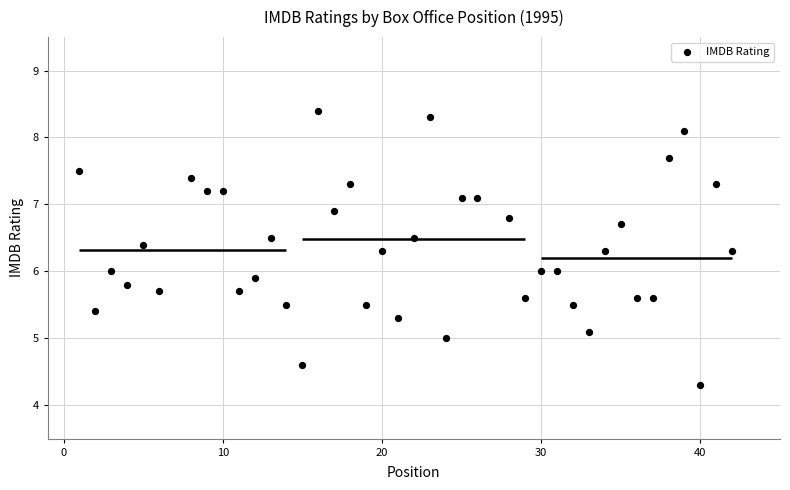

What is the range of Y values (max minus min)?

4.1